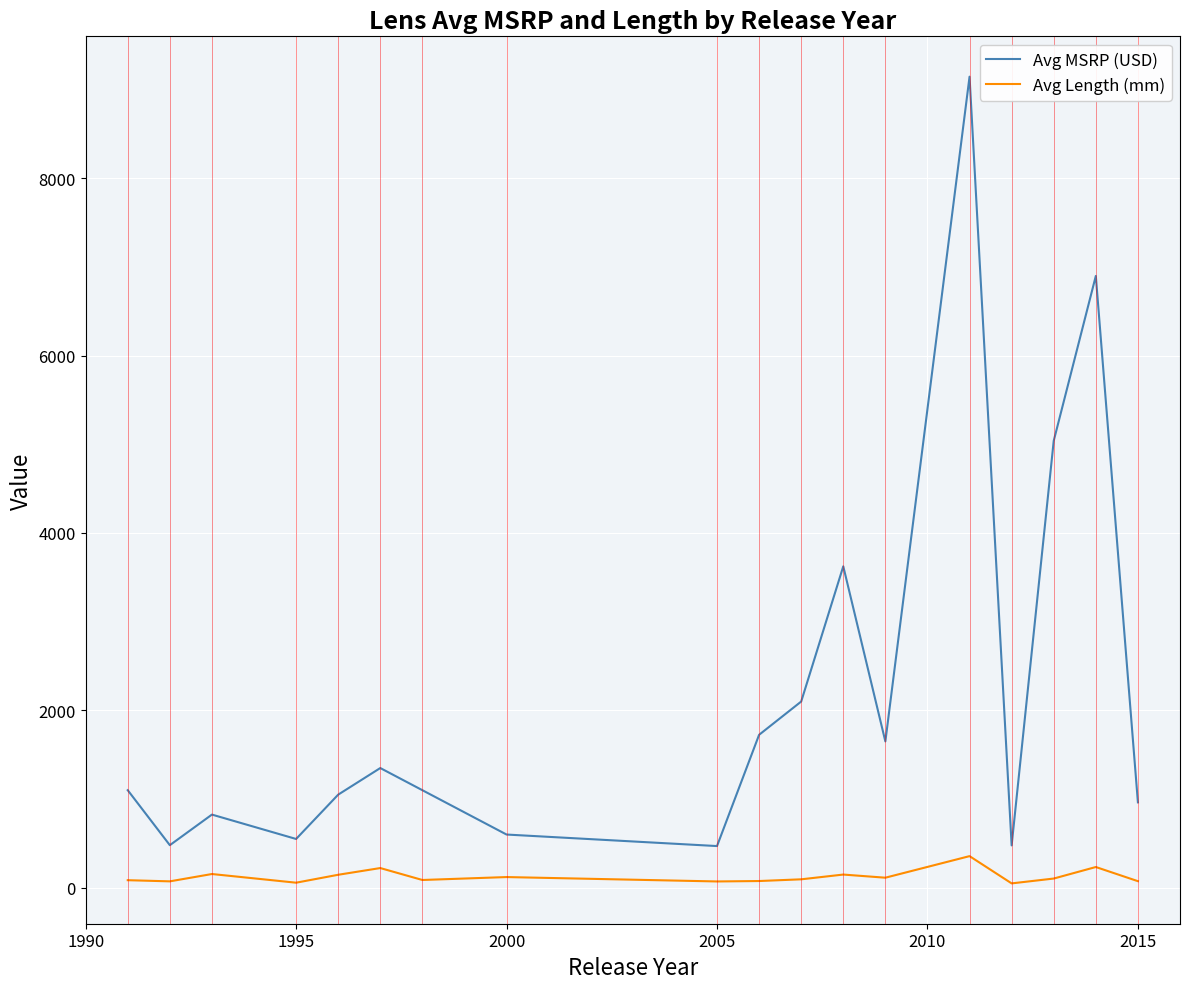

True or false: Avg MSRP (USD) and Avg Length (mm) cross at least once.

False